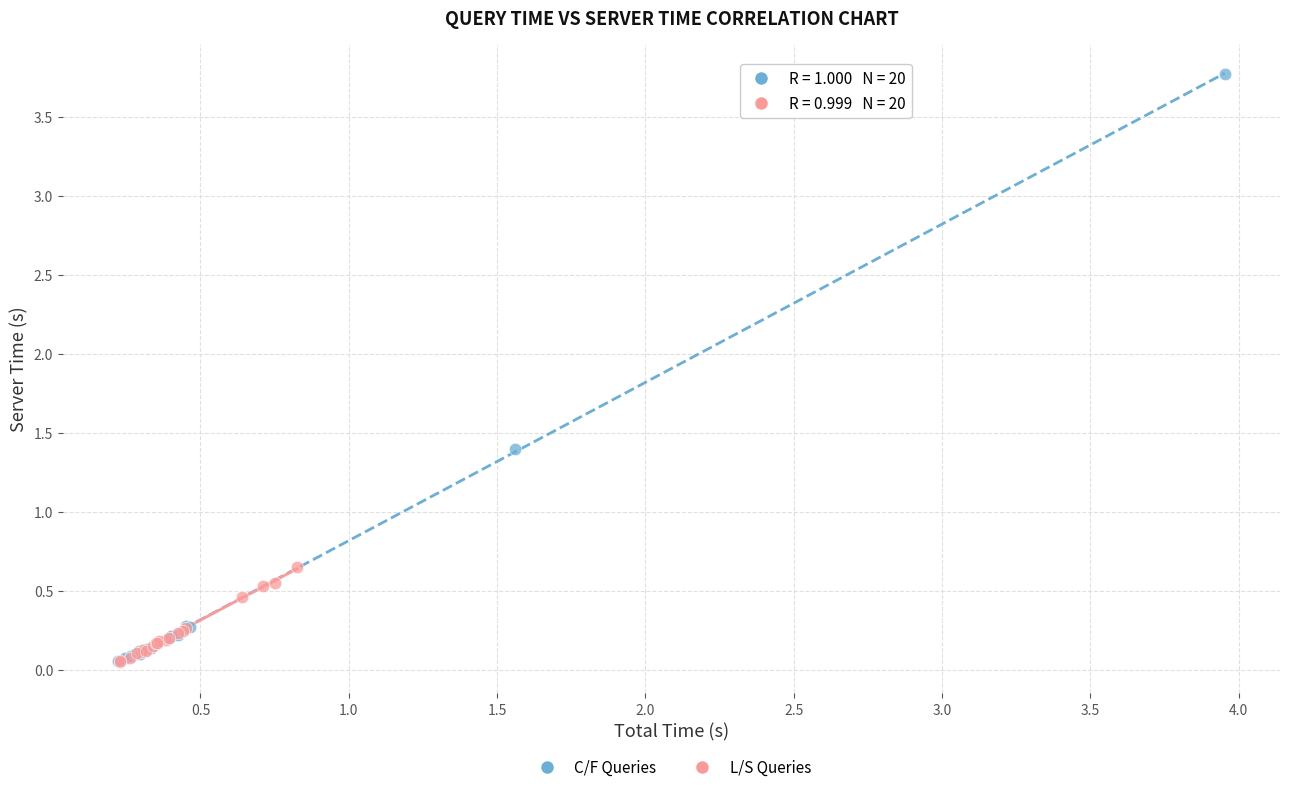

Which series contains the highest Y value?

C/F Queries